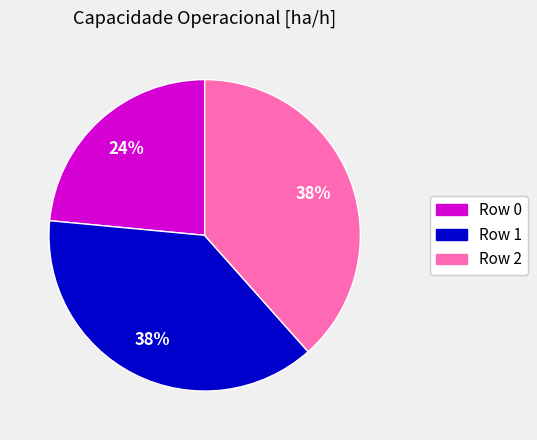

The Row 1 slice represents 38% of the pie. True or false?

True